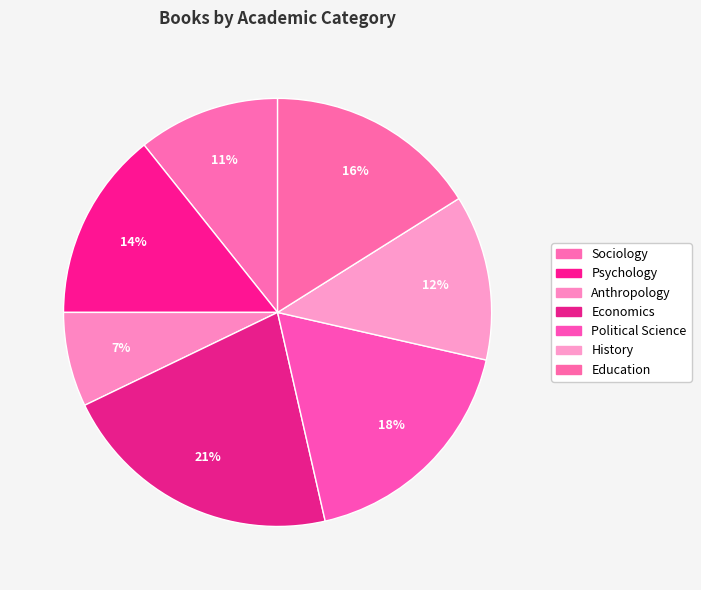

What portion of the pie excludes Education?

83.9%